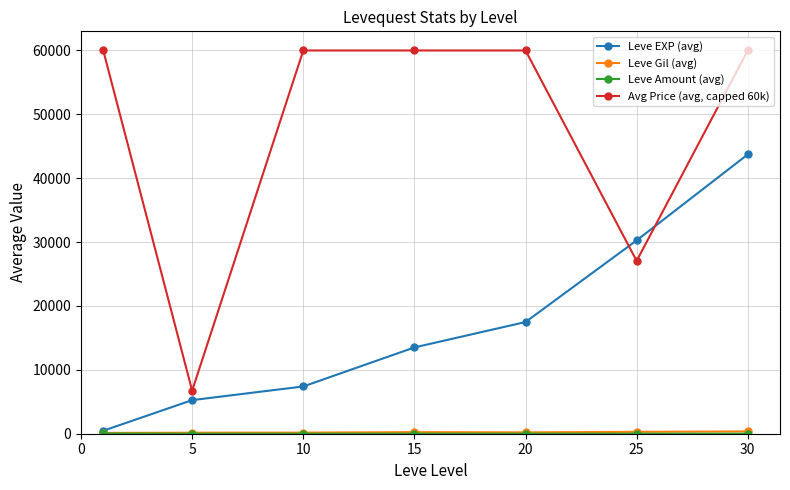

What is the maximum value shown in the chart?

60000.0